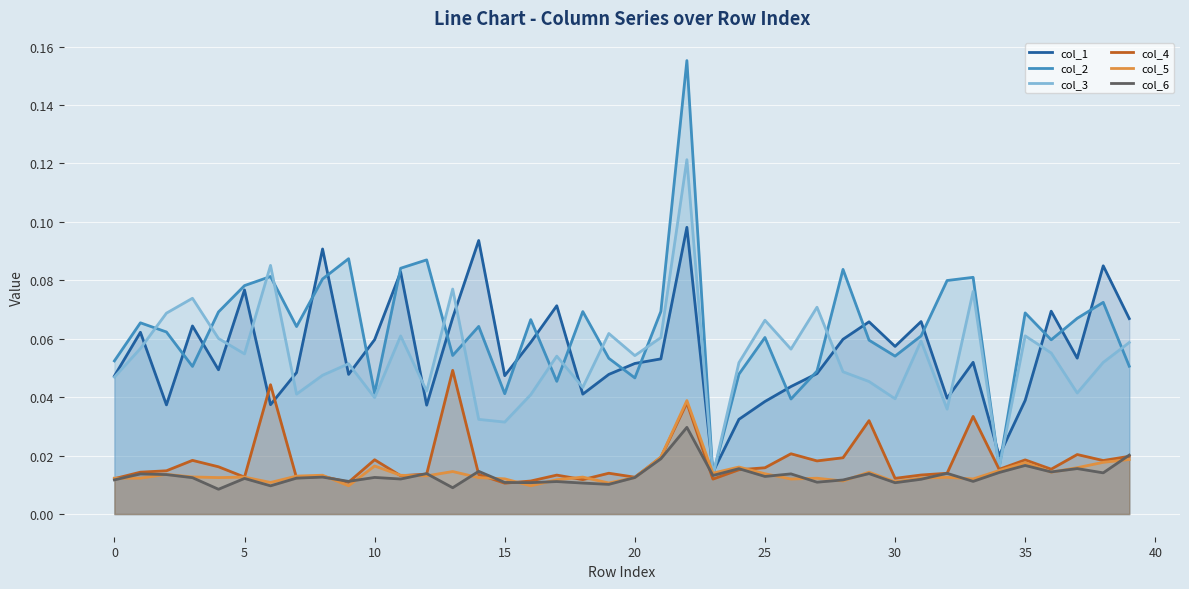

How many series are shown in this chart?

6